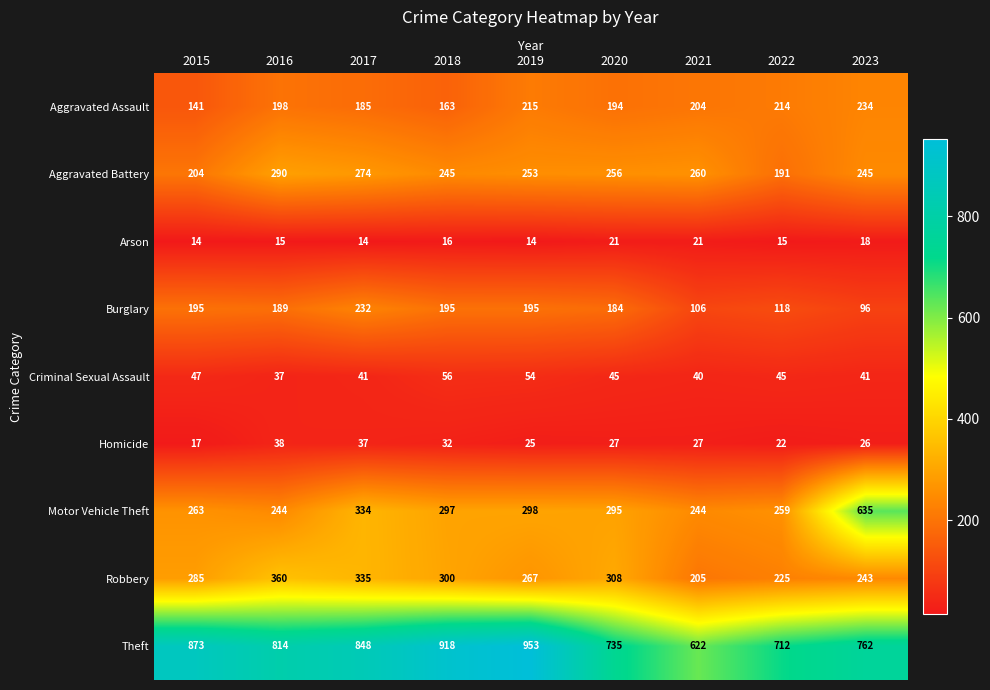

Rank the series at 2021 from lowest to highest value.

Arson, Homicide, Criminal Sexual Assault, Burglary, Aggravated Assault, Robbery, Motor Vehicle Theft, Aggravated Battery, Theft